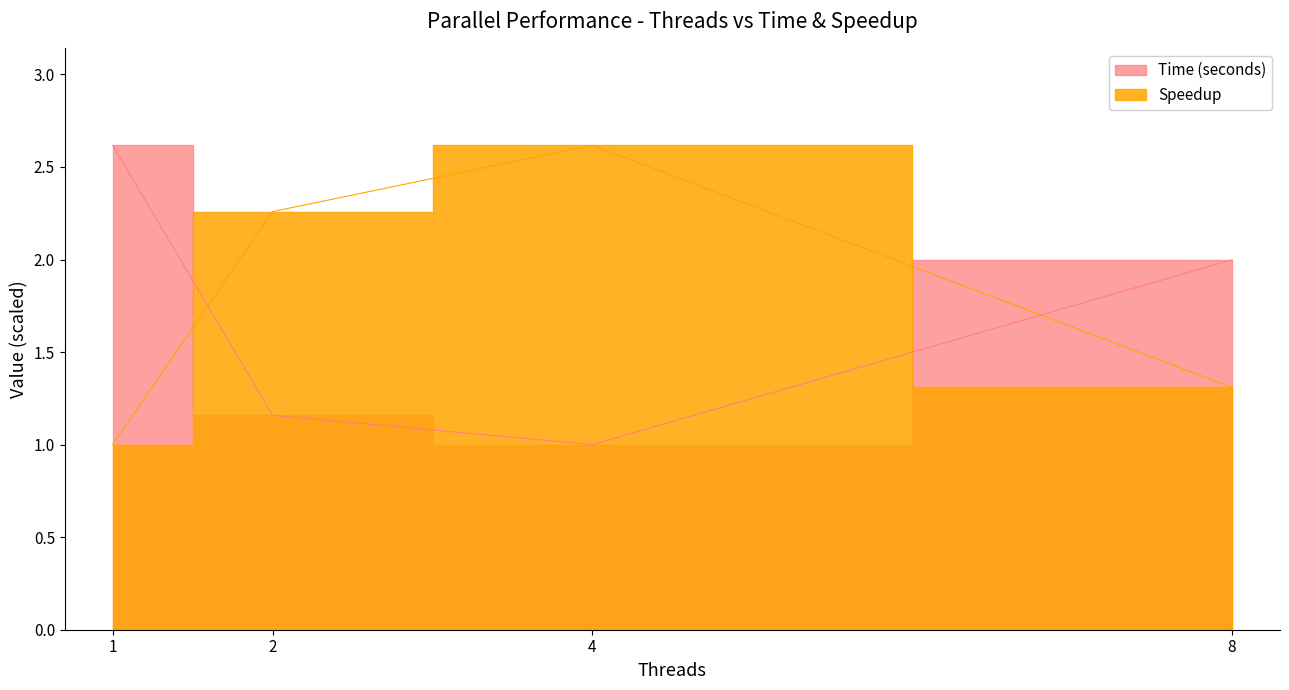

Is the value of Speedup at 1 greater than the value of Time (seconds) at 8?

No